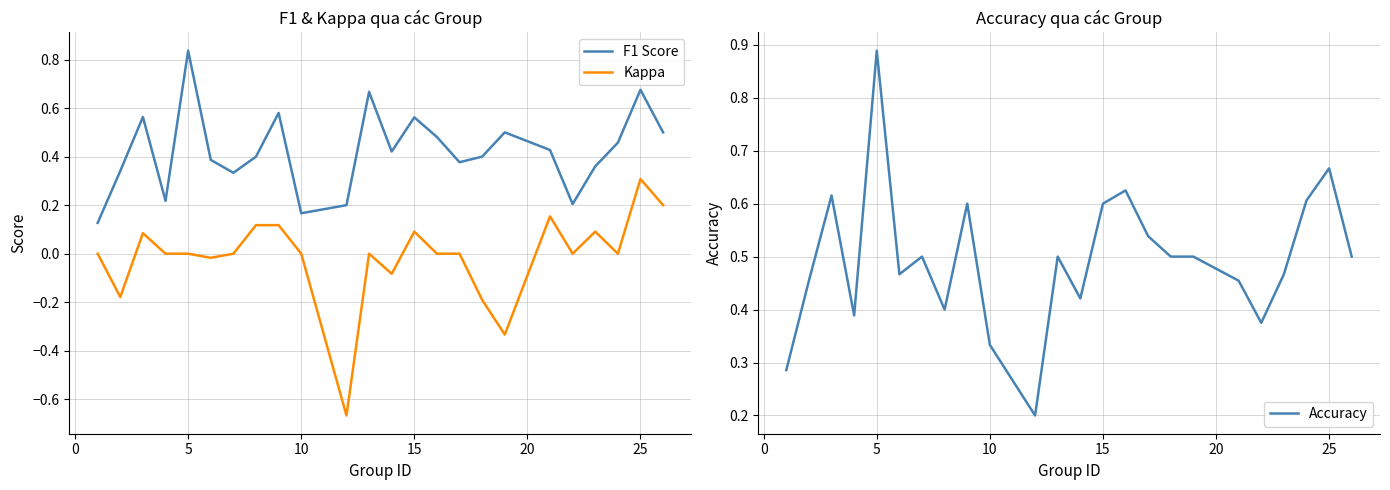

What is the highest value of the Kappa series?

0.3